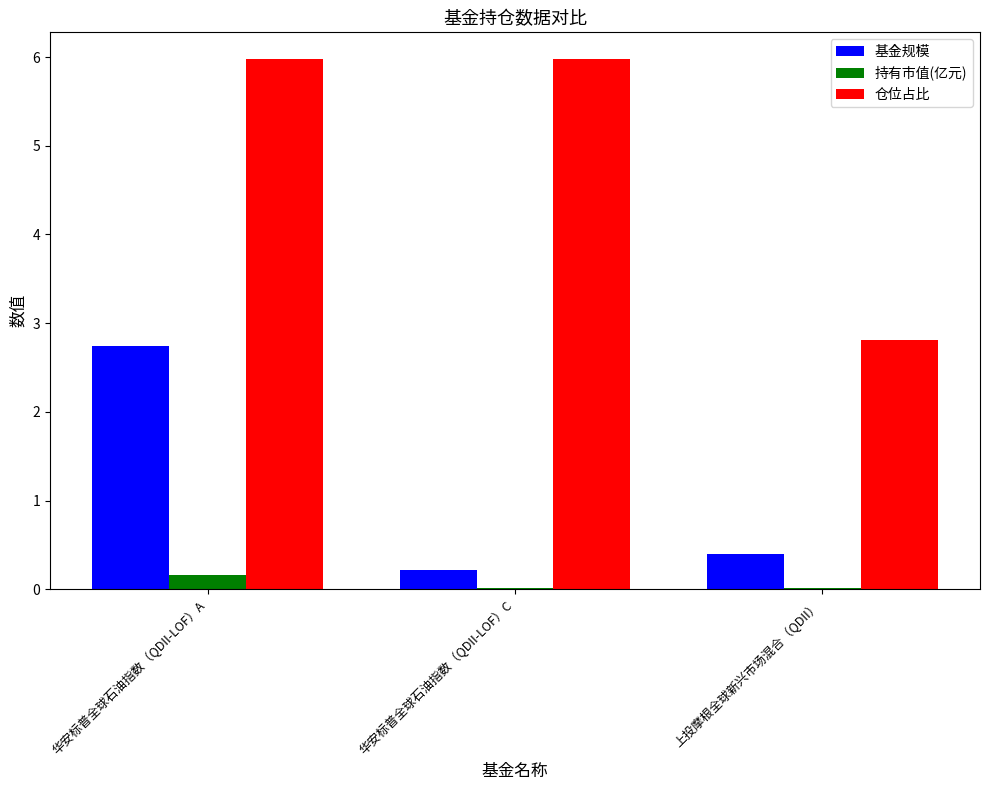

Is it true that 仓位占比 equals 4.7 at 上投摩根全球新兴市场混合（QDII）?

False